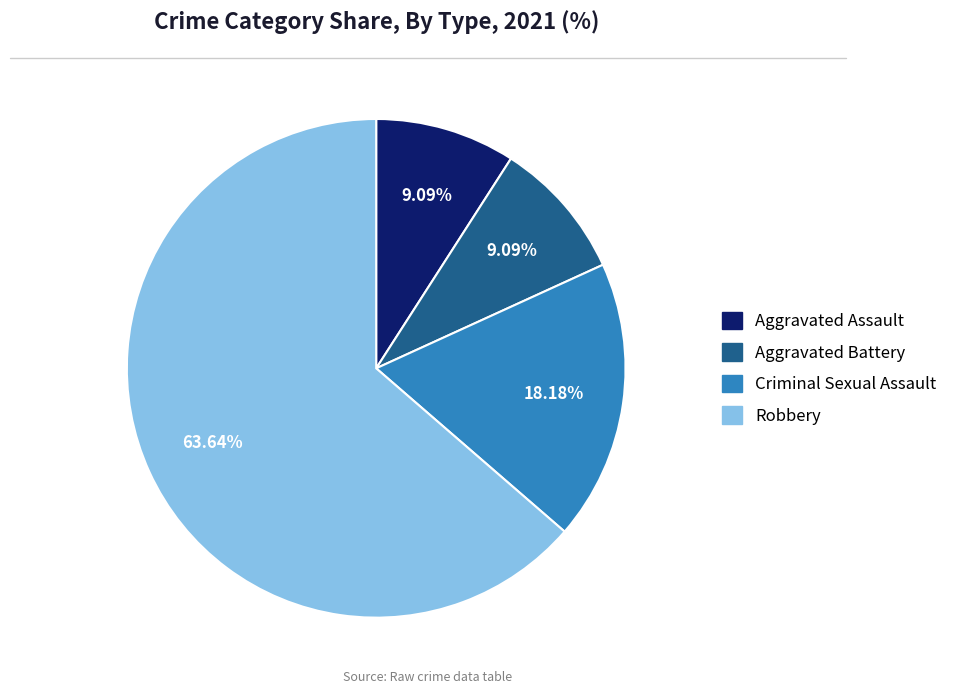

What is the majority slice?

Robbery